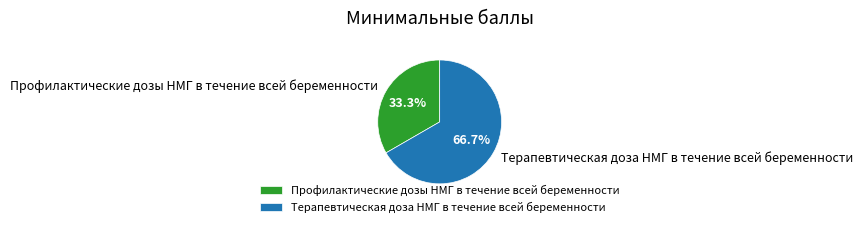

To the nearest percent, what is the average slice percentage?

50%